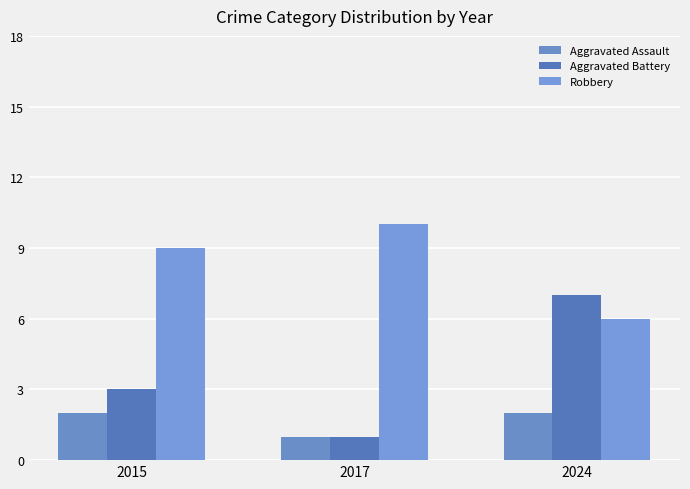

What is the minimum value for Robbery?

6